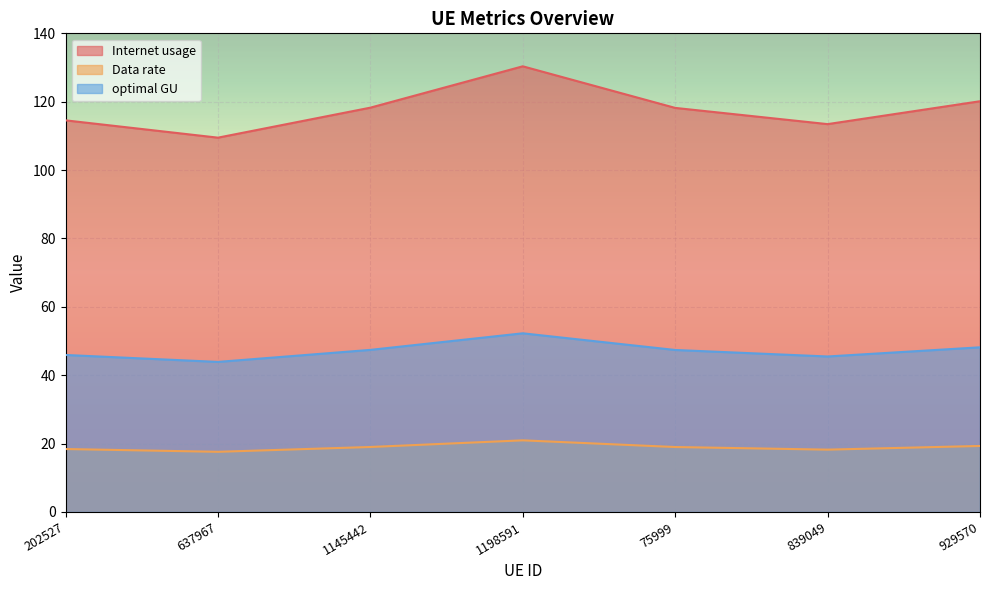

The Internet usage series shows 159.0 at 75999. True or false?

False